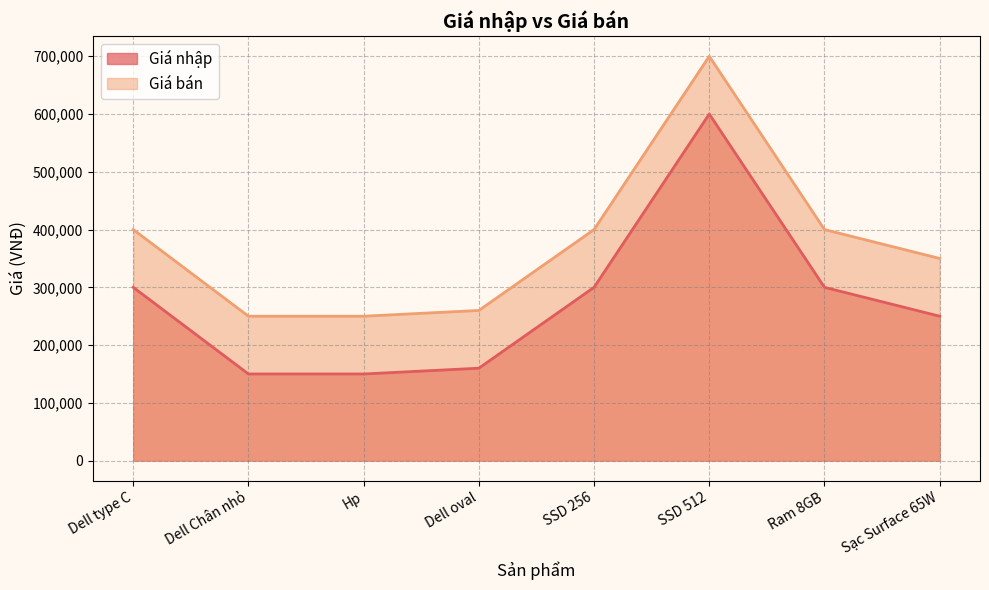

Reading right to left, extract all data points from this chart.

Giá nhập: 250000	300000	600000	300000	160000	150000	150000	300000
Giá bán: 350000	400000	700000	400000	260000	250000	250000	400000